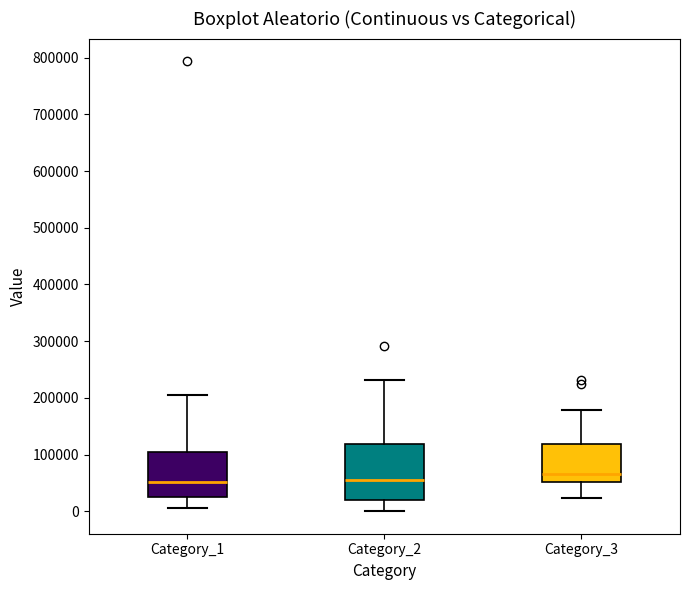

Reading left to right, transcribe this box plot: for each box, give where its median line is, the range the box spans, and where its two whiskers end, as read against the y-axis. The values are not printed on the chart, so give them approximately, as read against the axis.

Category_1: median 50000, box 20000 to 100000, whiskers 10000 to 210000
Category_2: median 60000, box 20000 to 120000, whiskers 0 to 230000
Category_3: median 70000, box 50000 to 120000, whiskers 20000 to 180000